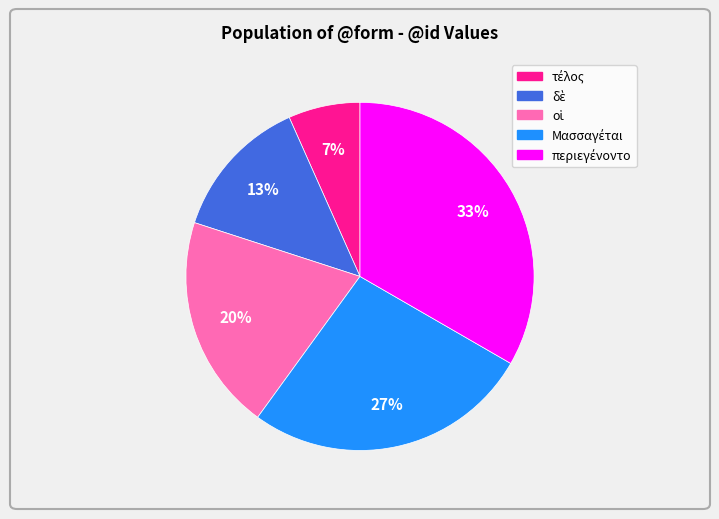

Does any single category account for the majority?

No